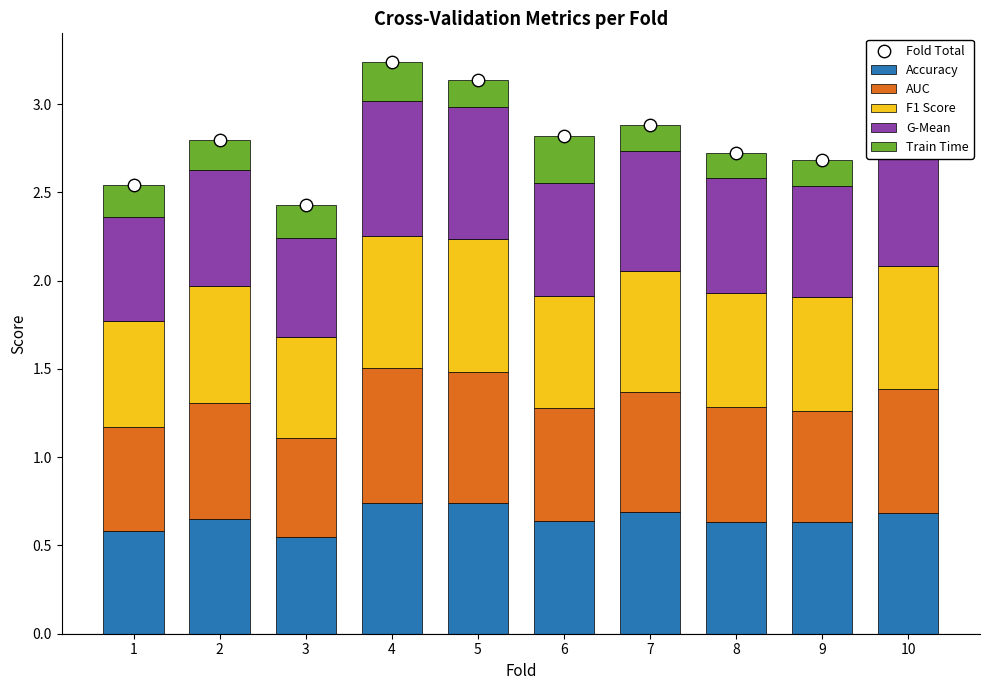

At which category is the sum across all series the highest?

4